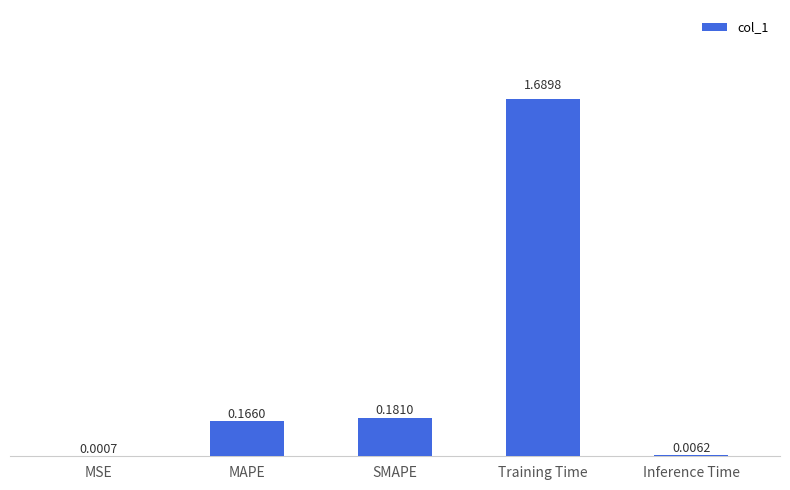

Where is the data nearest to the value 0?

MSE